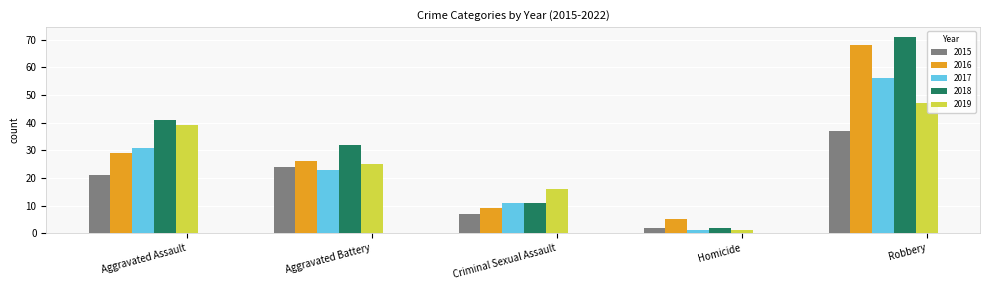

What are all the series names shown in the legend?

2015, 2016, 2017, 2018, 2019